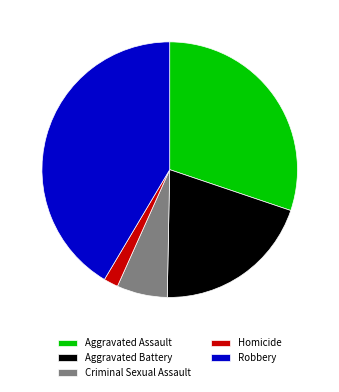

Approximately how many times larger is the value at Criminal Sexual Assault compared to Aggravated Battery?

0.3